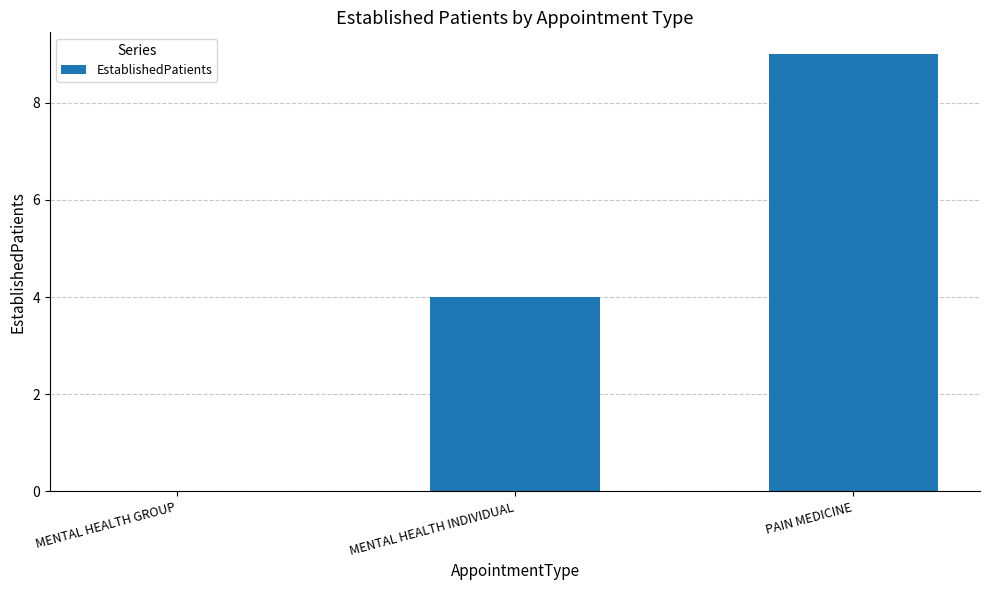

Where is the data nearest to the value 4?

MENTAL HEALTH INDIVIDUAL